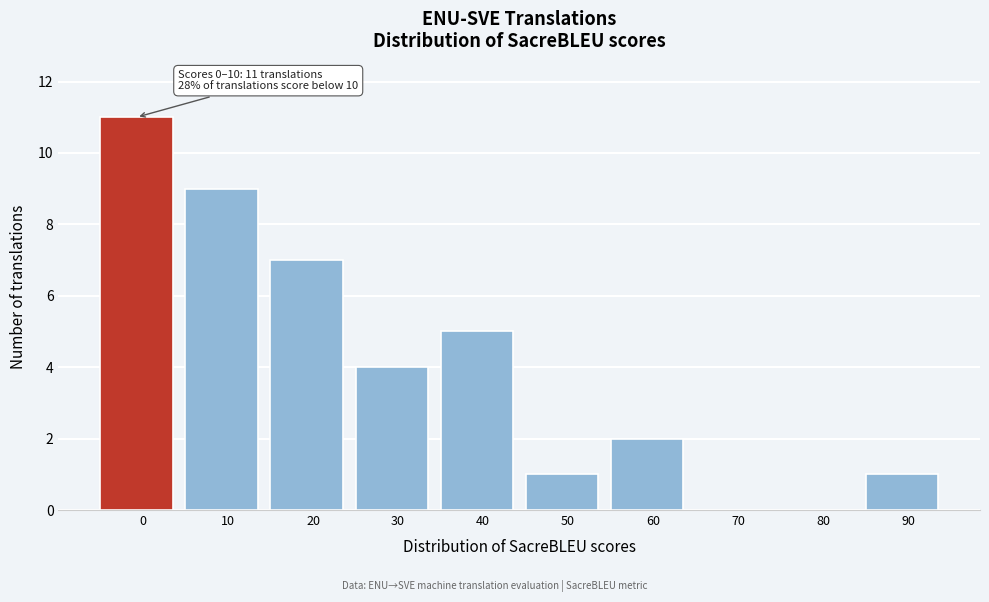

Reading right to left, transcribe all the data shown in this chart.

90=1	80=0	70=0	60=2	50=1	40=5	30=4	20=7	10=9	0=11